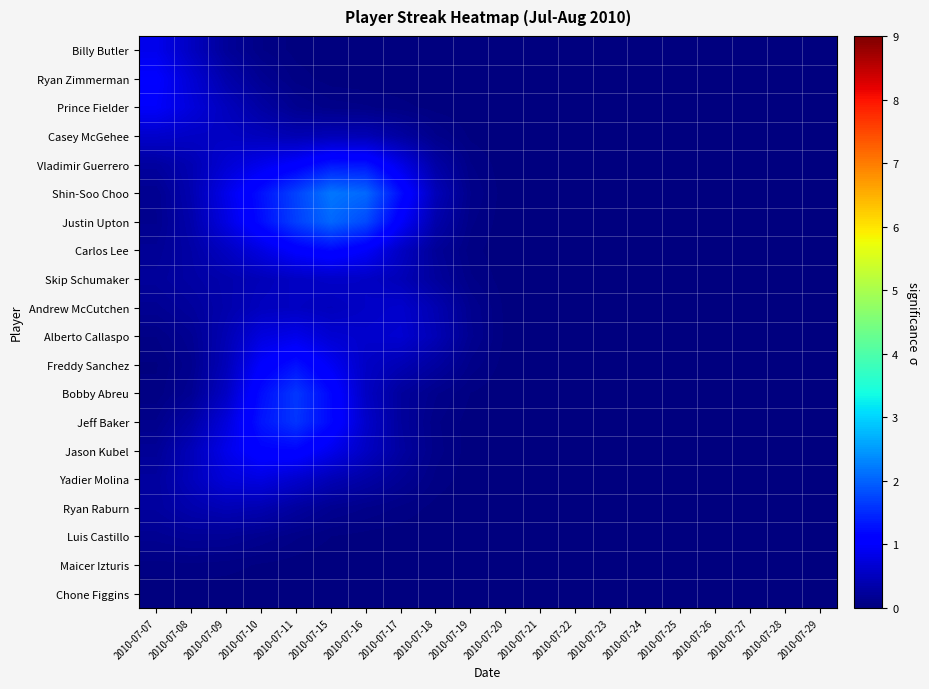

Which category has the lowest value across all series?

2010-07-23